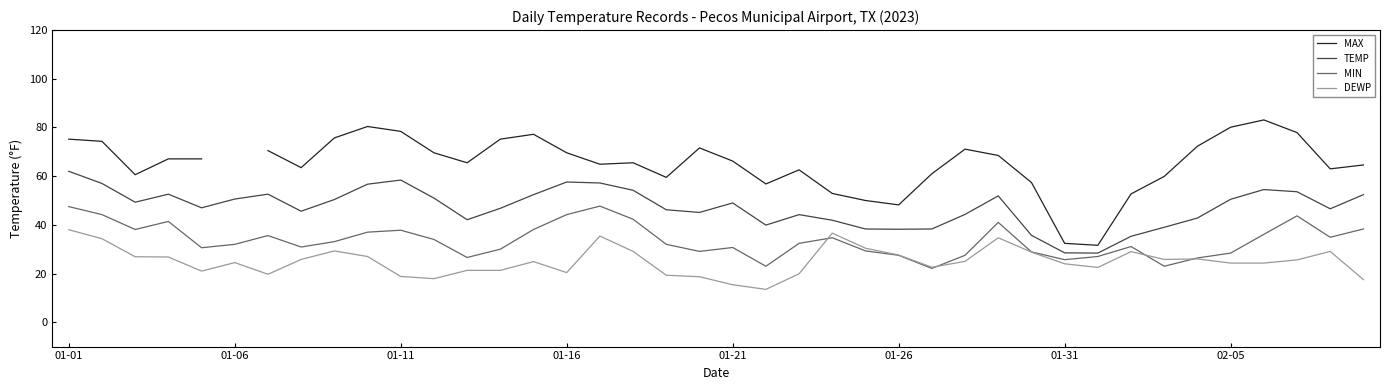

True or false: TEMP has more than 0 points higher than both neighbors.

True